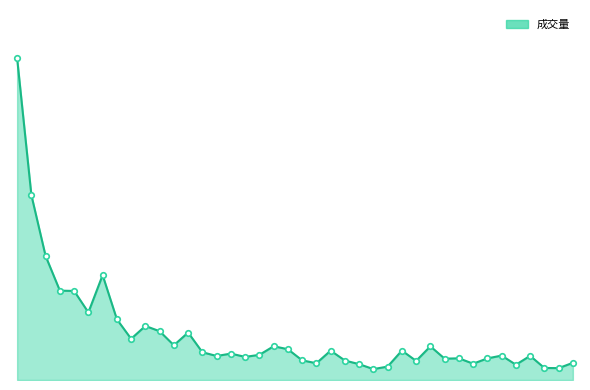

Does the chart display data point markers on the line(s)?

No